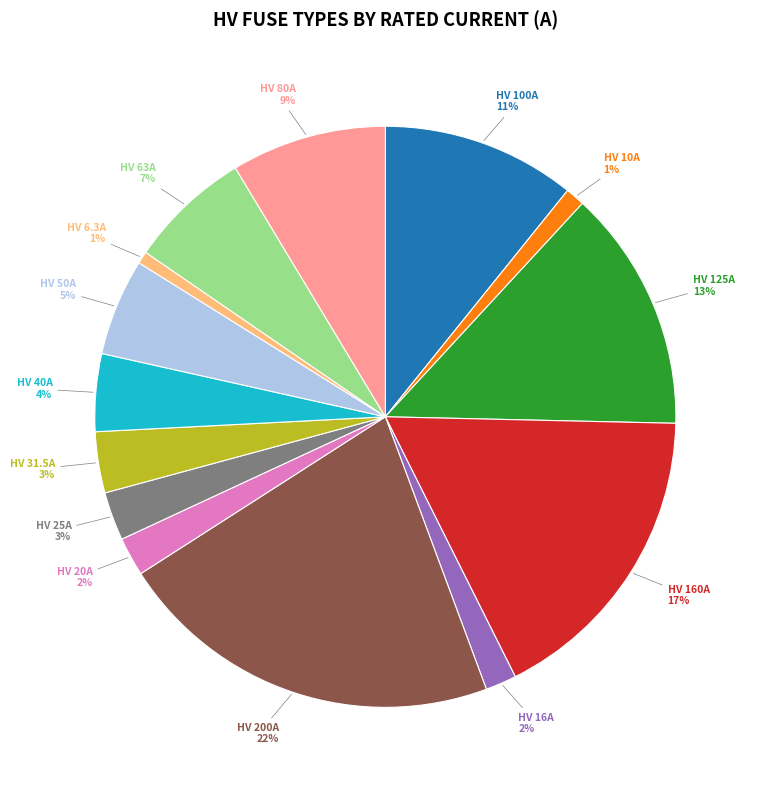

Is there any slice that represents more than half of the pie?

No